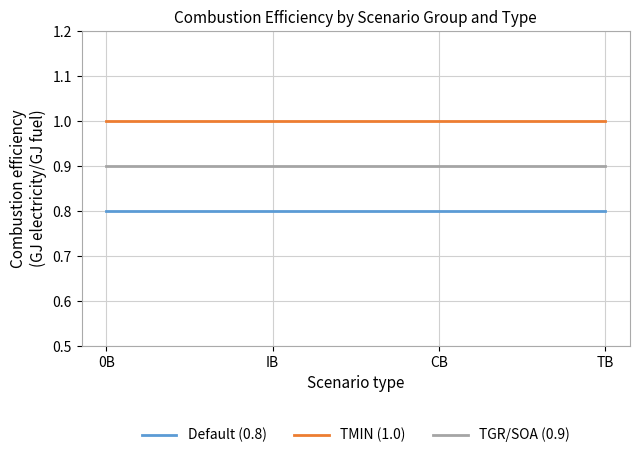

True or false: Default (0.8) has a value of 0.8 at TB.

True